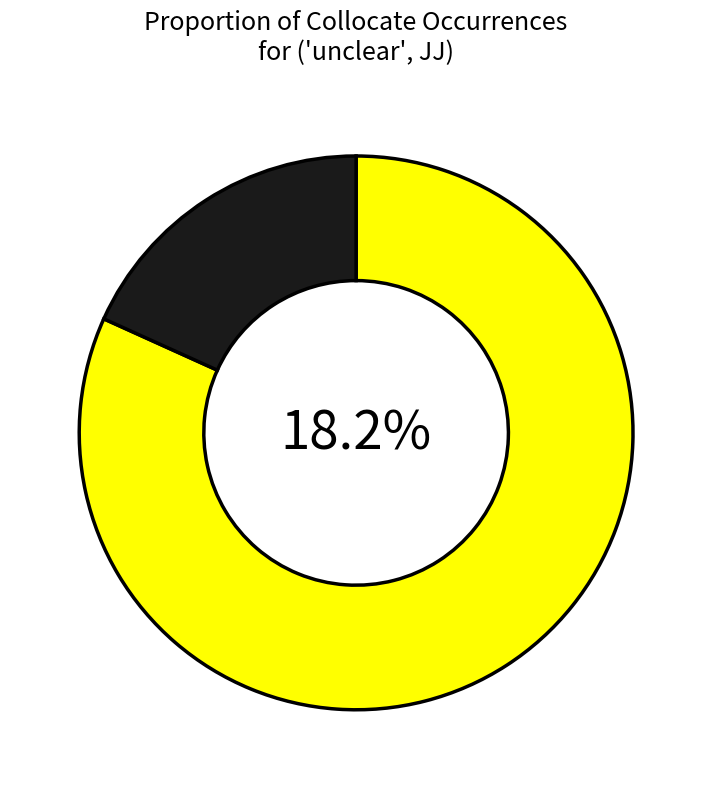

To the nearest percent, what percentage of the pie is 285574?

82%